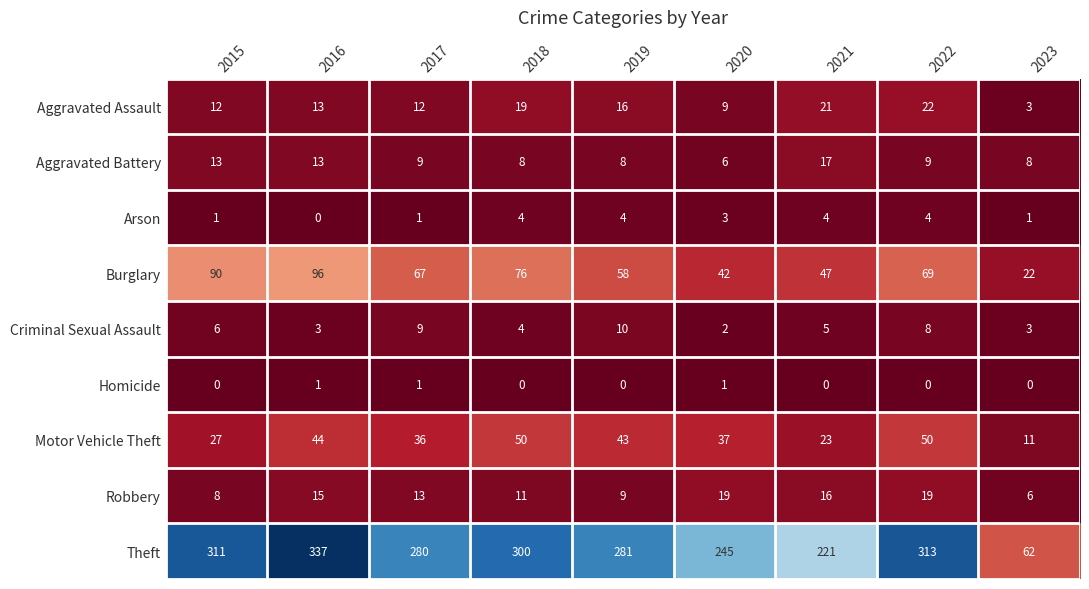

What is the difference between the highest and lowest values at 2018?

300